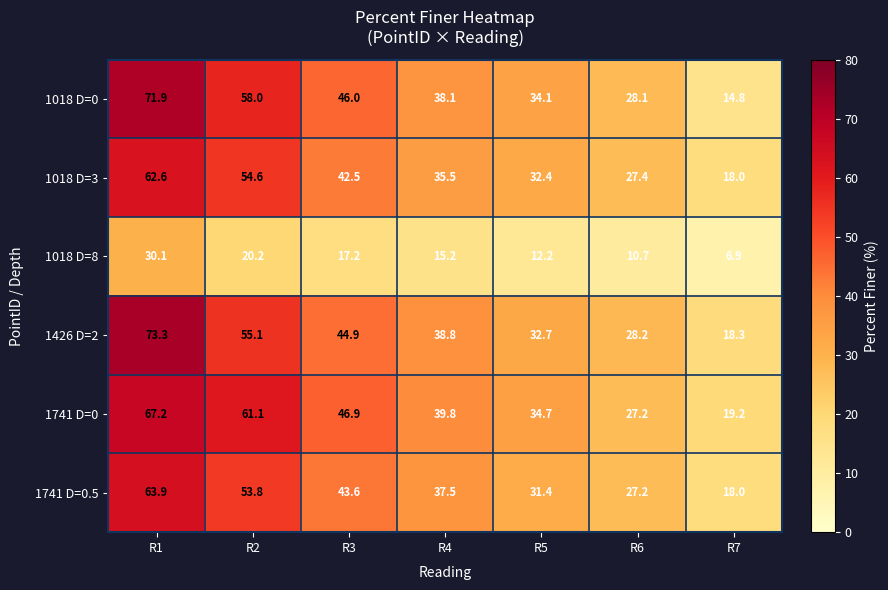

What is the total value across all series at R3?

241.1